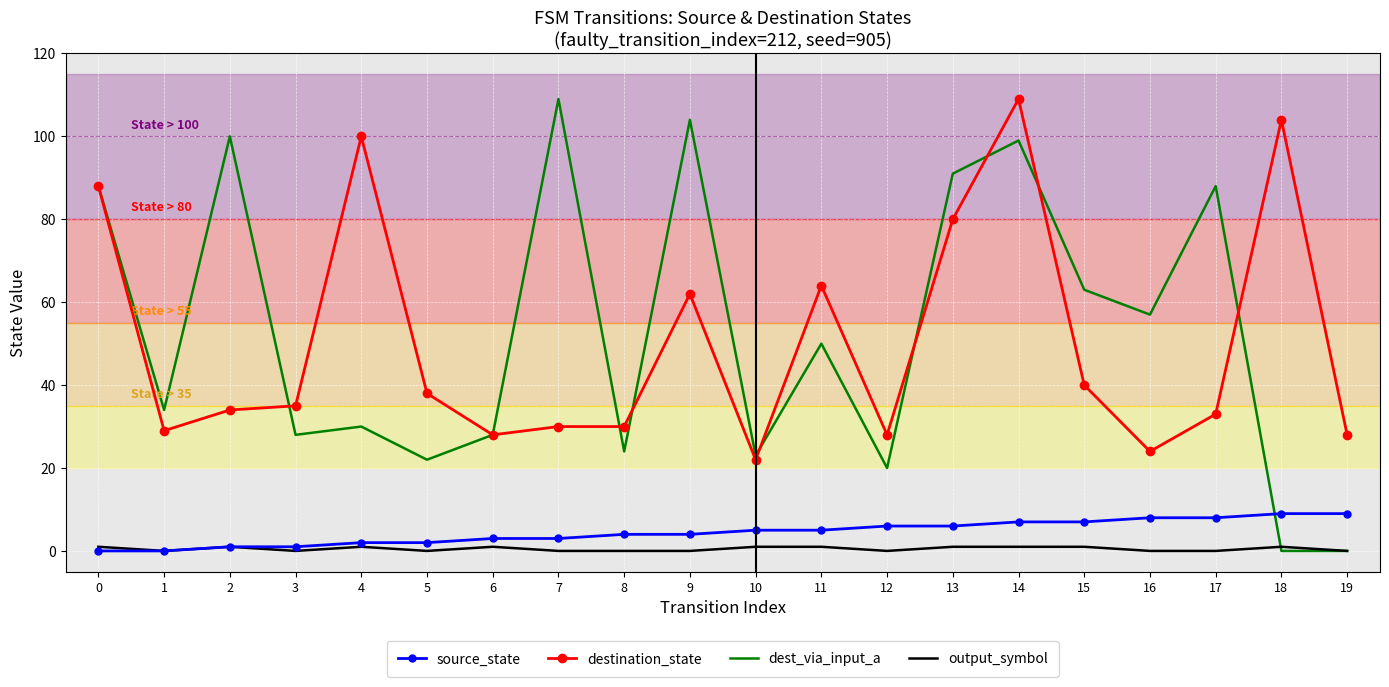

What is the maximum value for dest_via_input_a?

109